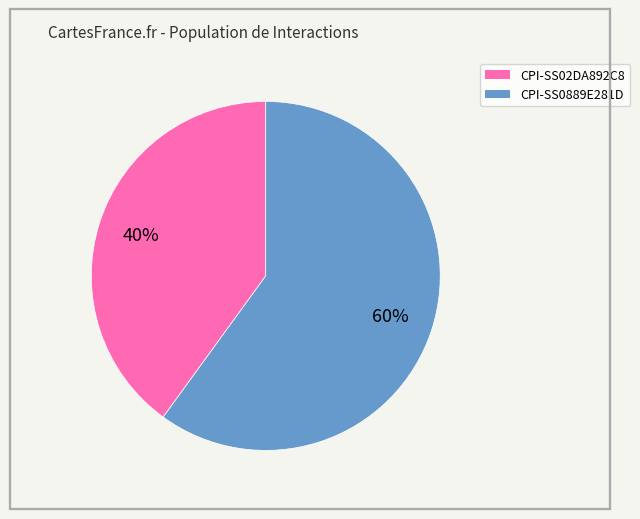

Is it true that CPI-SS0889E281D is 68% of the pie?

False